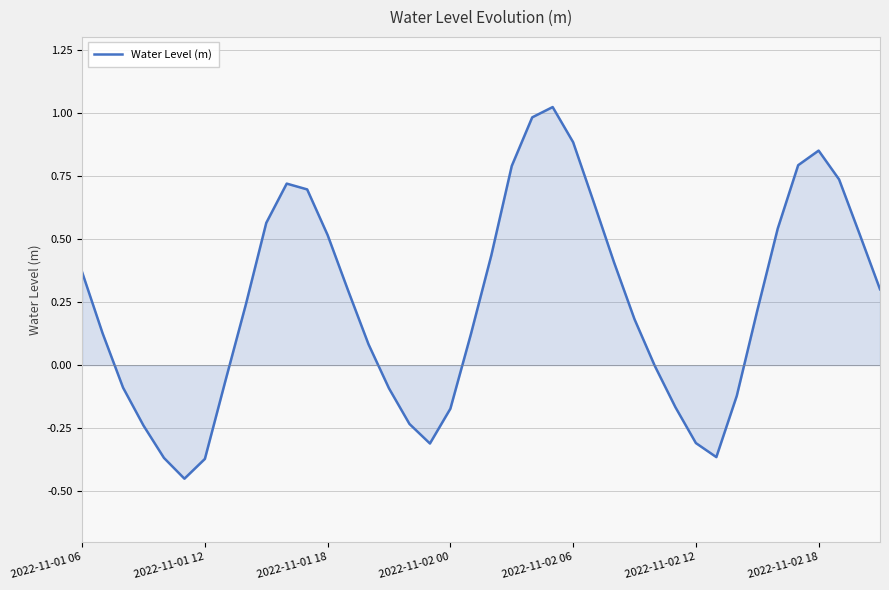

How many interior local peaks (higher than both neighbors) does the data have?

3